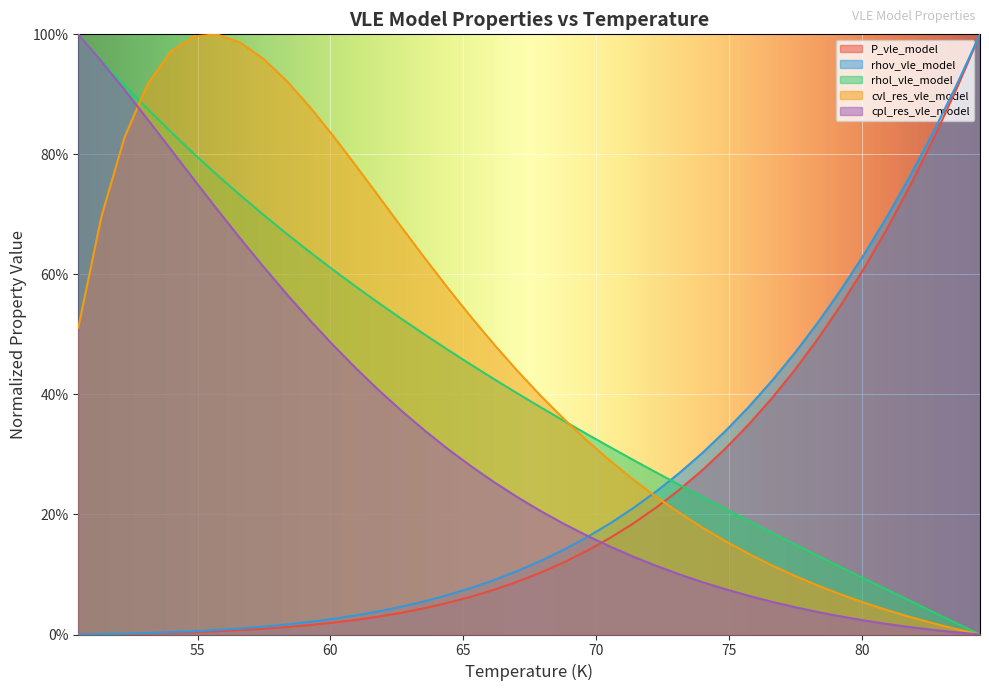

Rank the series at 75.72972214334149 from lowest to highest value.

cpl_res_vle_model, cvl_res_vle_model, rhol_vle_model, P_vle_model, rhov_vle_model